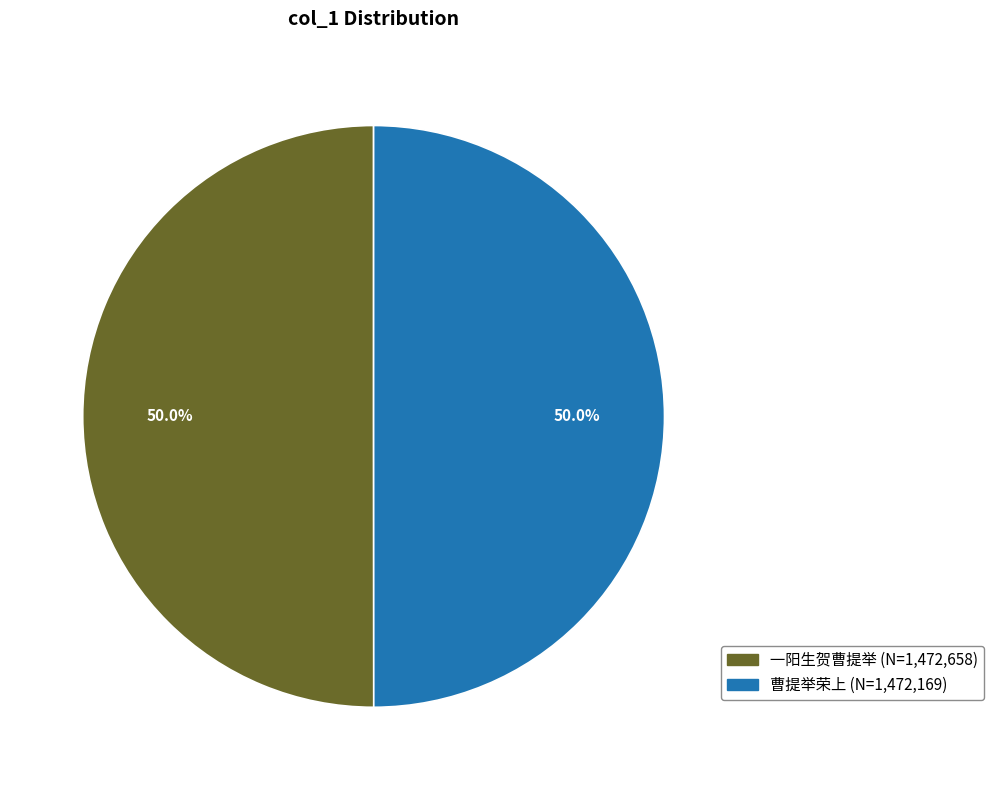

How many segments does this pie chart have?

2